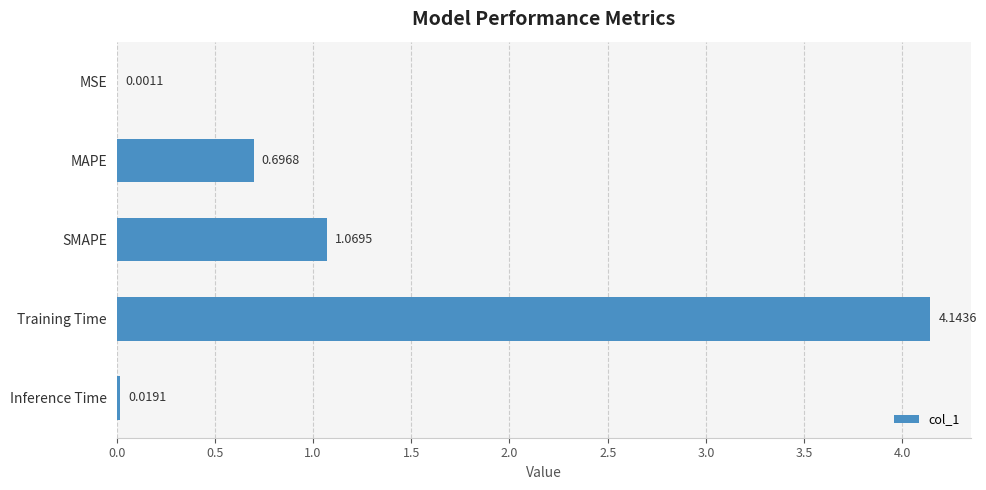

What is the sum of all values?

5.9